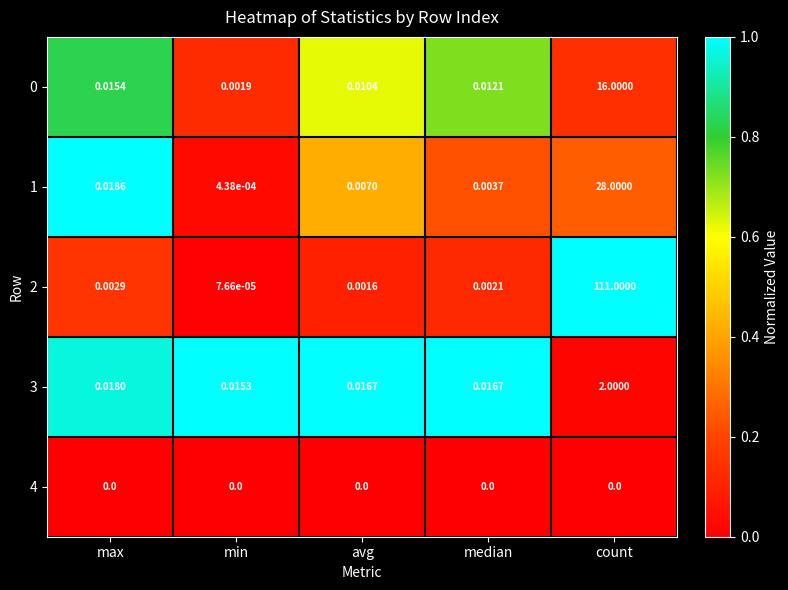

List the labels in order of 0 value, smallest first.

min, avg, median, max, count